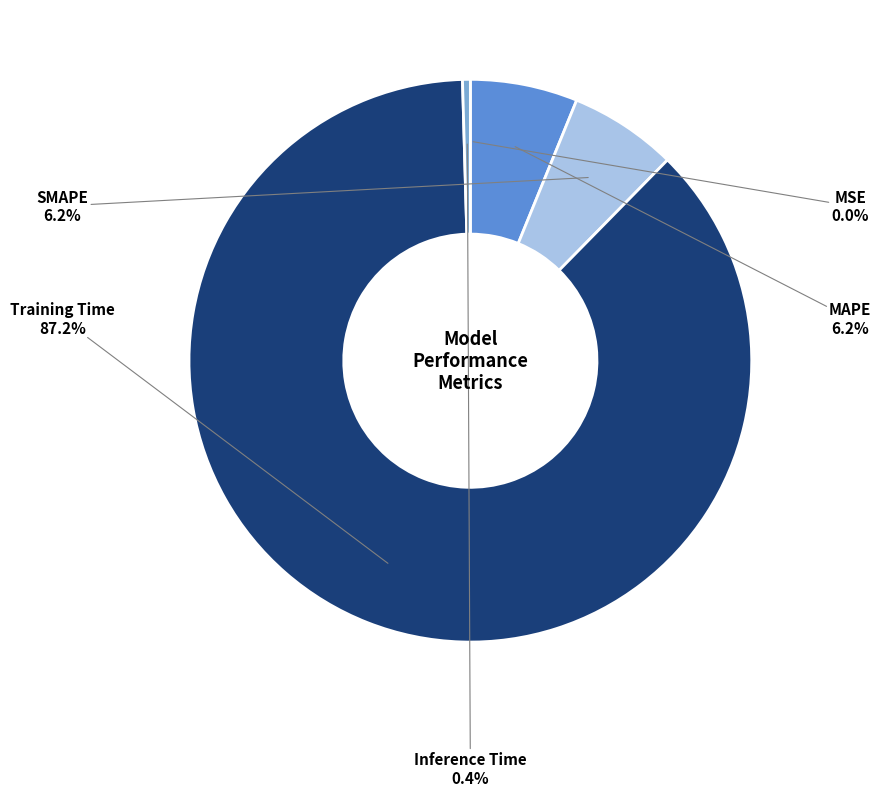

To the nearest percent, what is the difference between the largest and smallest slice percentages?

87%